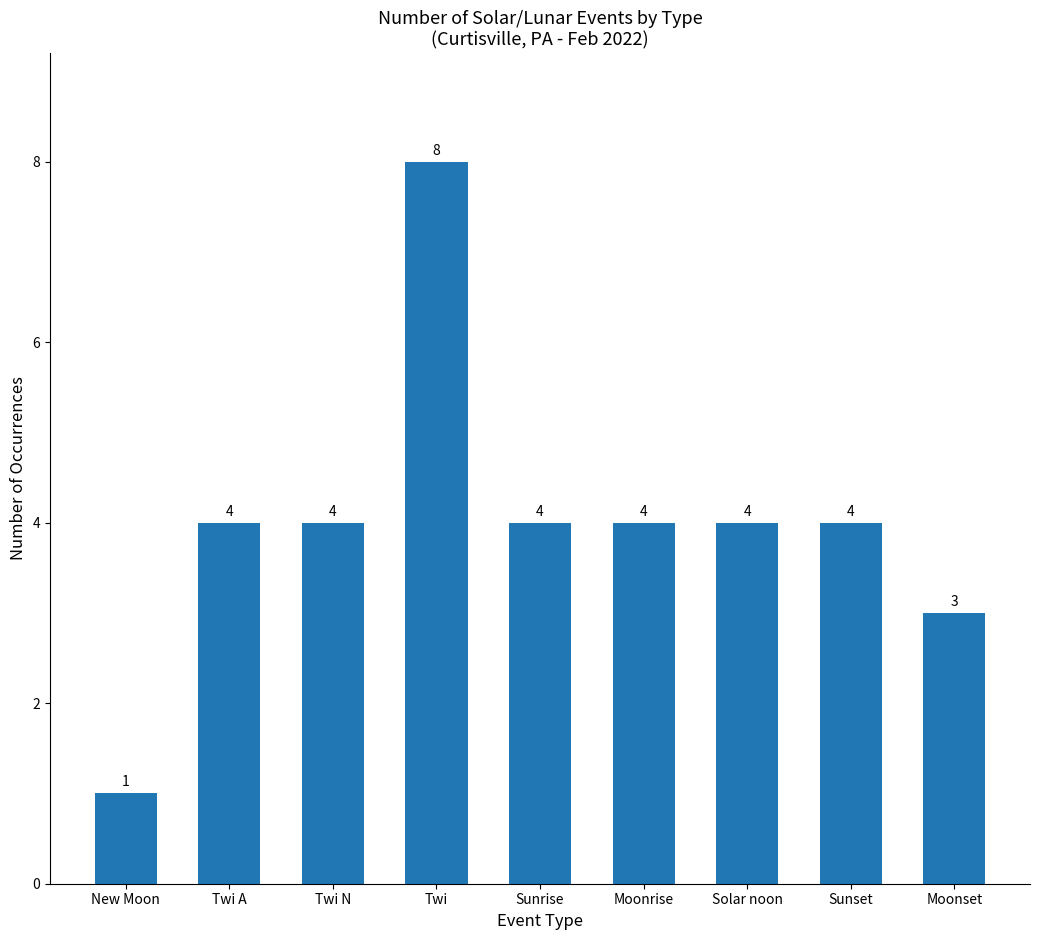

Count the values in the range 4 to 5.

6